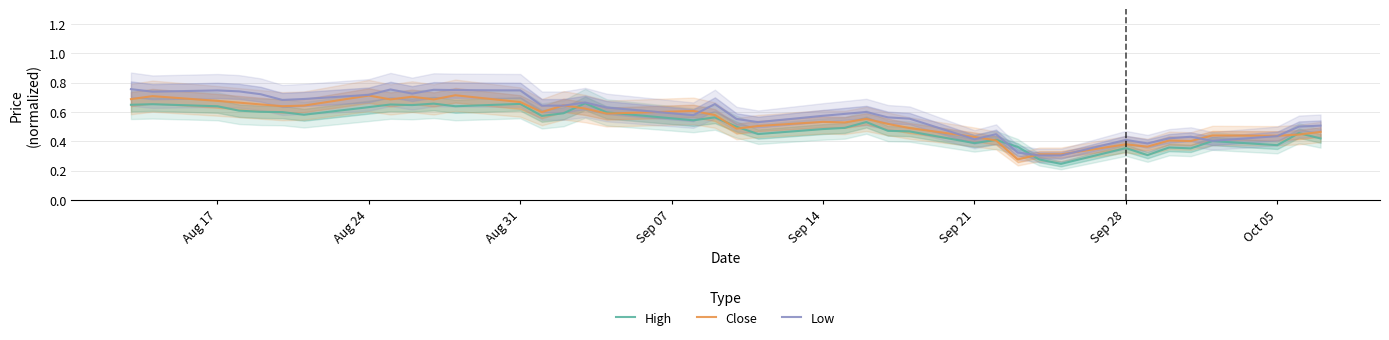

Reading right to left, what are all the values shown in this chart?

High: 0.4	0.5	0.4	0.4	0.4	0.4	0.3	0.4	0.2	0.3	0.4	0.4	0.4	0.5	0.5	0.5	0.5	0.5	0.4	0.5	0.6	0.5	0.6	0.7	0.6	0.6	0.7	0.6	0.7	0.6	0.7	0.6	0.6	0.6	0.6	0.6	0.6	0.7	0.6
Close: 0.5	0.4	0.4	0.4	0.4	0.4	0.4	0.4	0.3	0.3	0.3	0.4	0.4	0.5	0.5	0.6	0.5	0.5	0.5	0.5	0.6	0.6	0.6	0.6	0.6	0.6	0.7	0.7	0.7	0.7	0.7	0.7	0.6	0.6	0.7	0.7	0.7	0.7	0.7
Low: 0.5	0.5	0.4	0.4	0.4	0.4	0.4	0.4	0.3	0.3	0.3	0.4	0.4	0.6	0.6	0.6	0.6	0.6	0.5	0.6	0.7	0.6	0.6	0.7	0.6	0.6	0.7	0.7	0.8	0.7	0.8	0.7	0.7	0.7	0.7	0.7	0.7	0.7	0.8